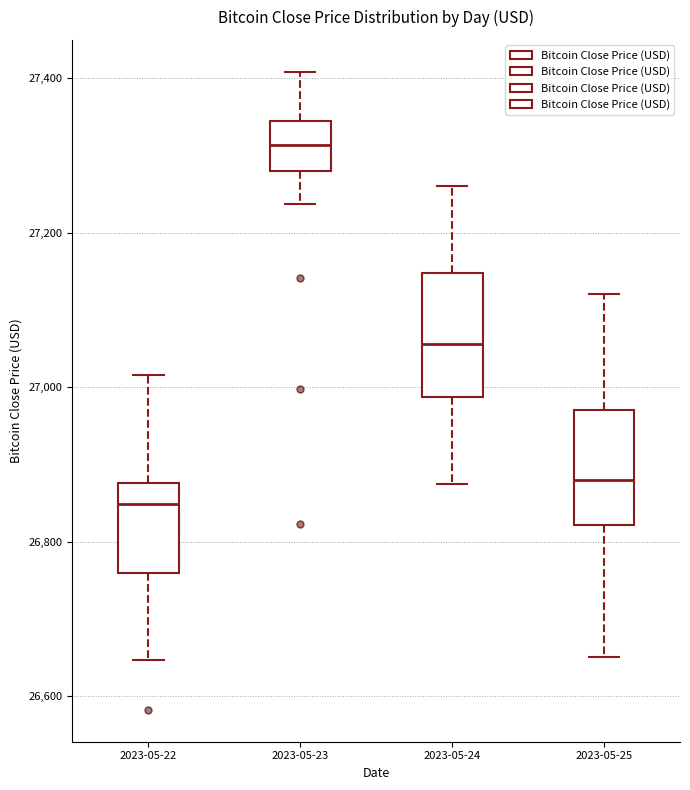

Which box has the lowest median line?

2023-05-22